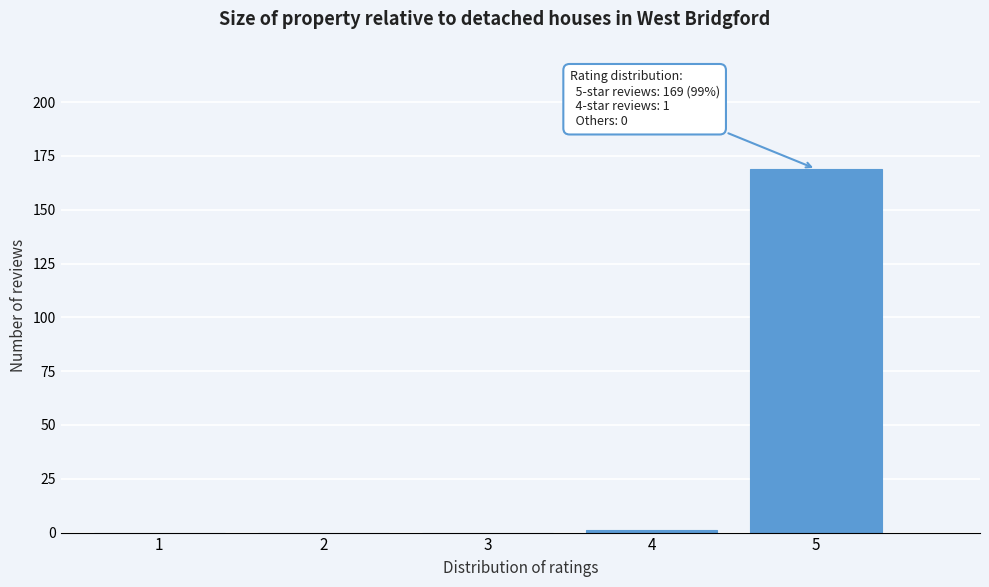

Reading right to left, list all the values displayed in this chart.

5=169	4=1	3=0	2=0	1=0